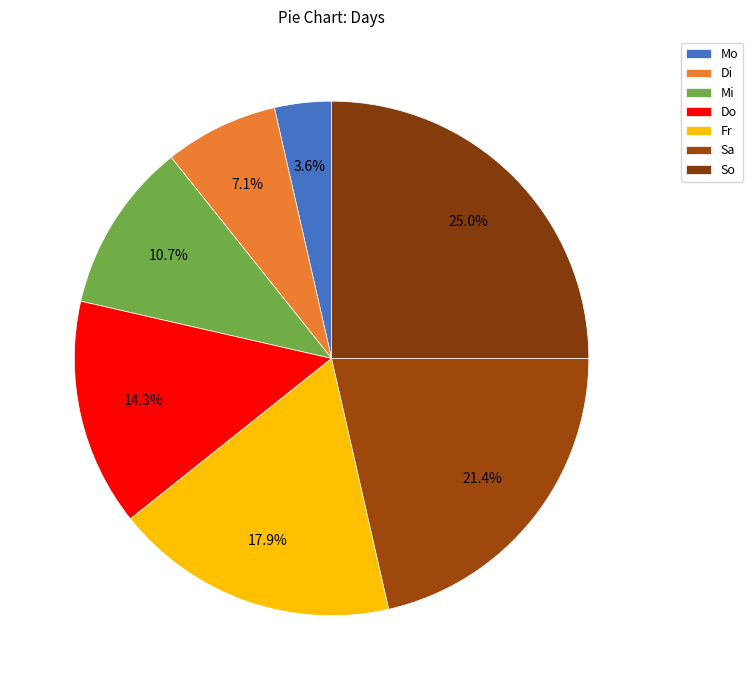

How many slices are in this pie chart?

7